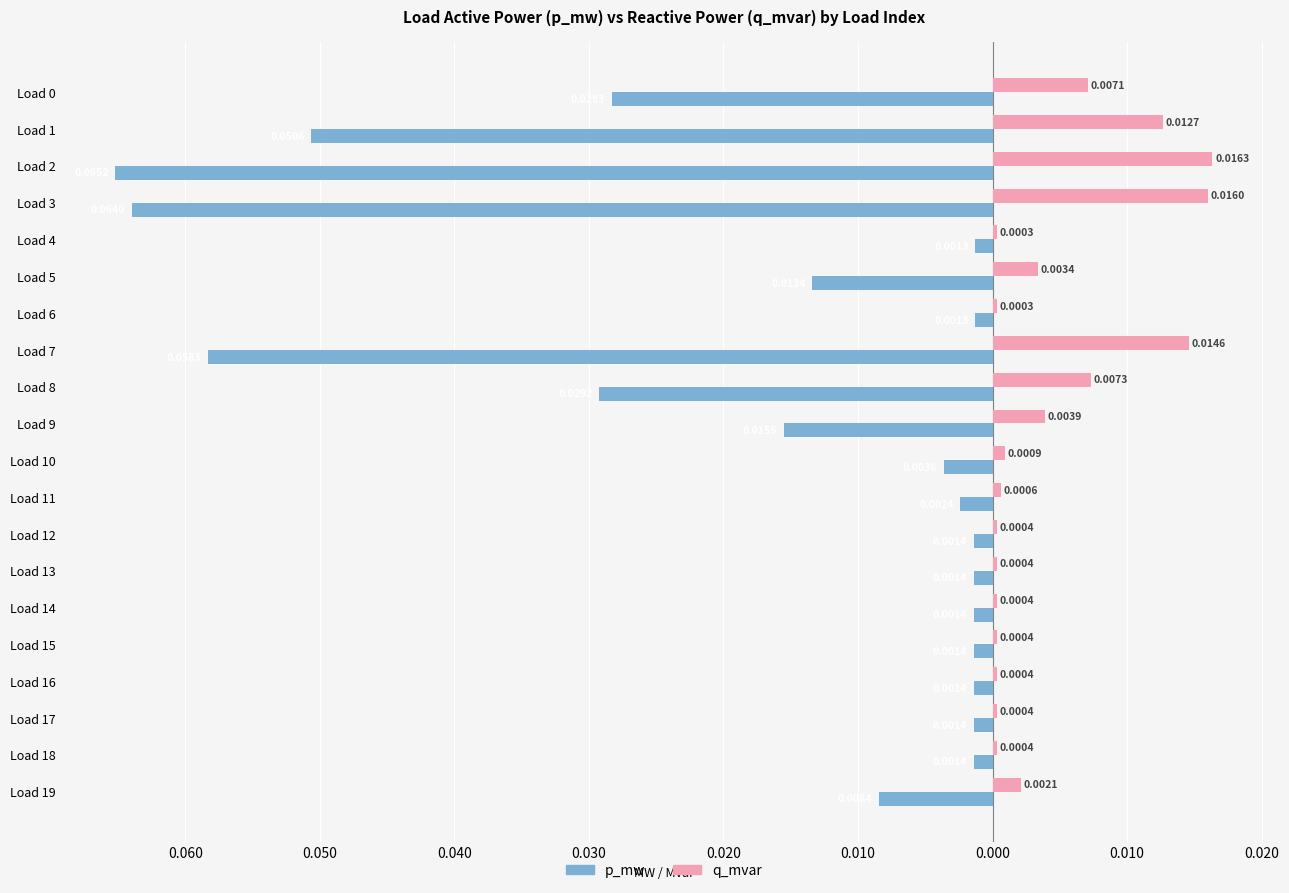

What are all the series names shown in the legend?

p_mw, q_mvar